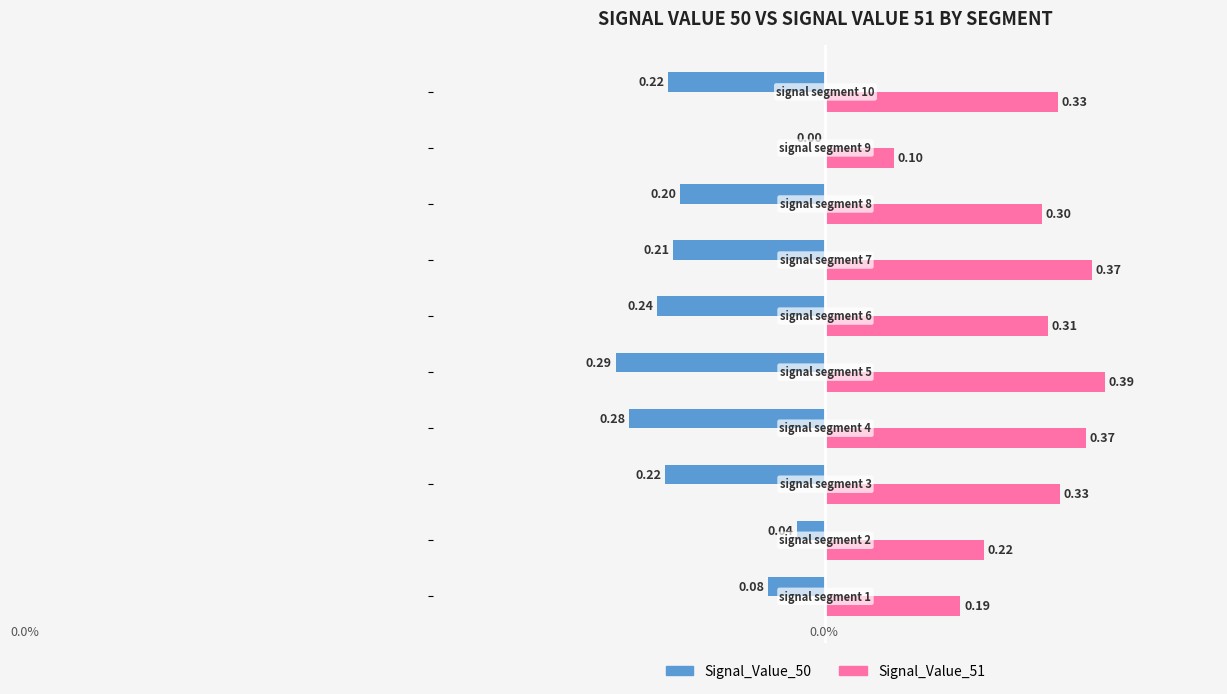

What is the sum of all Signal_Value_50 values?

-1.8